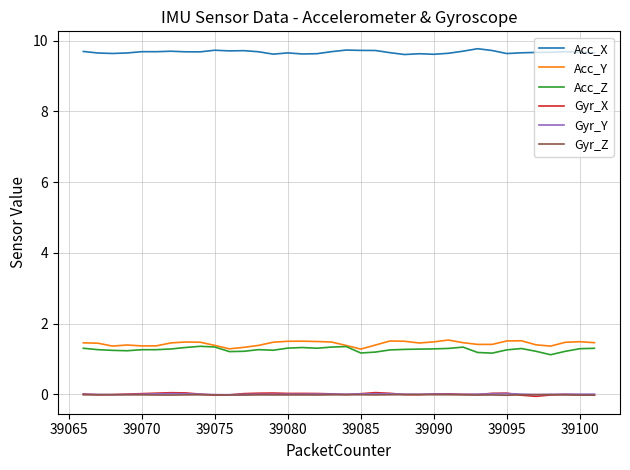

True or false: Gyr_Y and Acc_Z intersect in this chart.

False